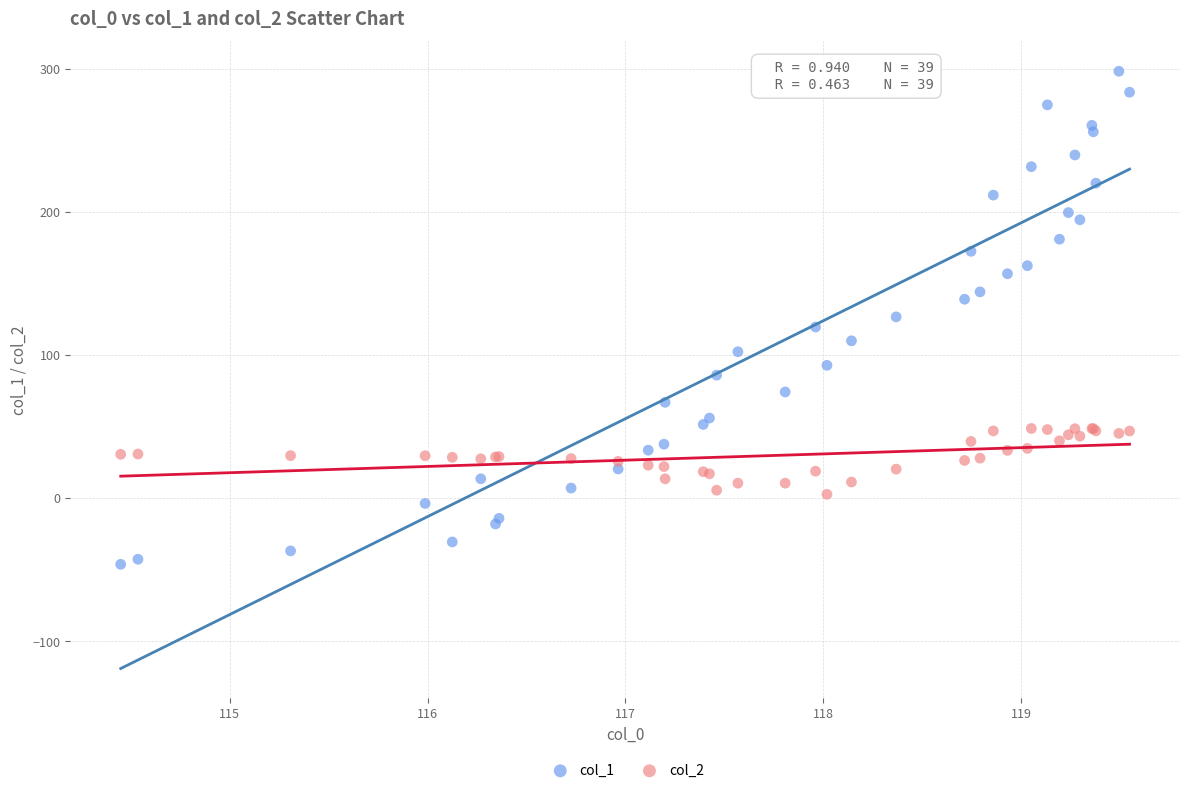

What is the X range (max minus min) for the scatter plot?

5.1